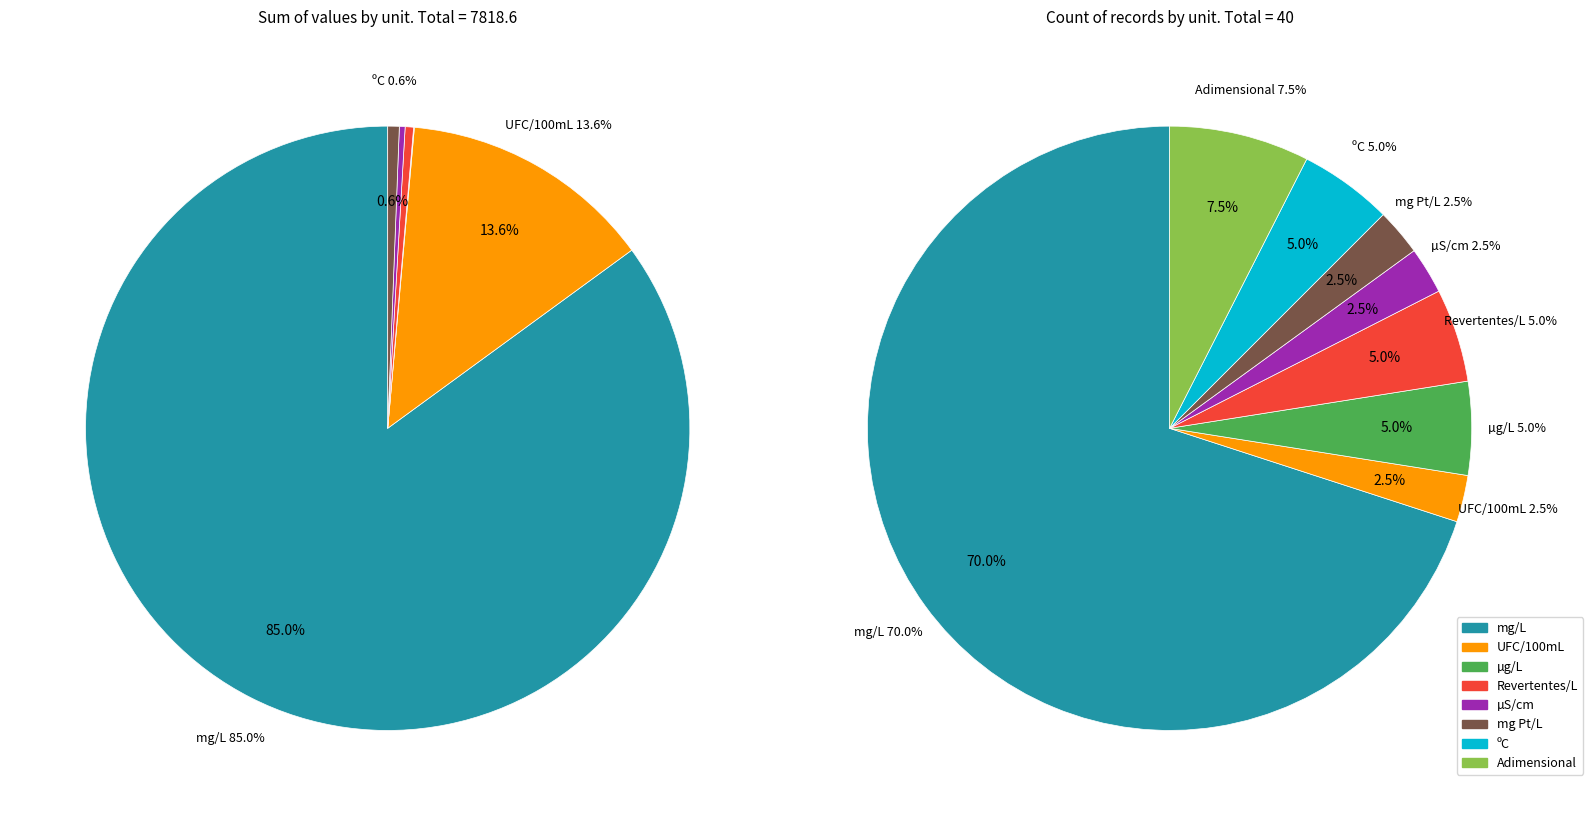

Does mg Pt/L account for over 50% of the chart?

No